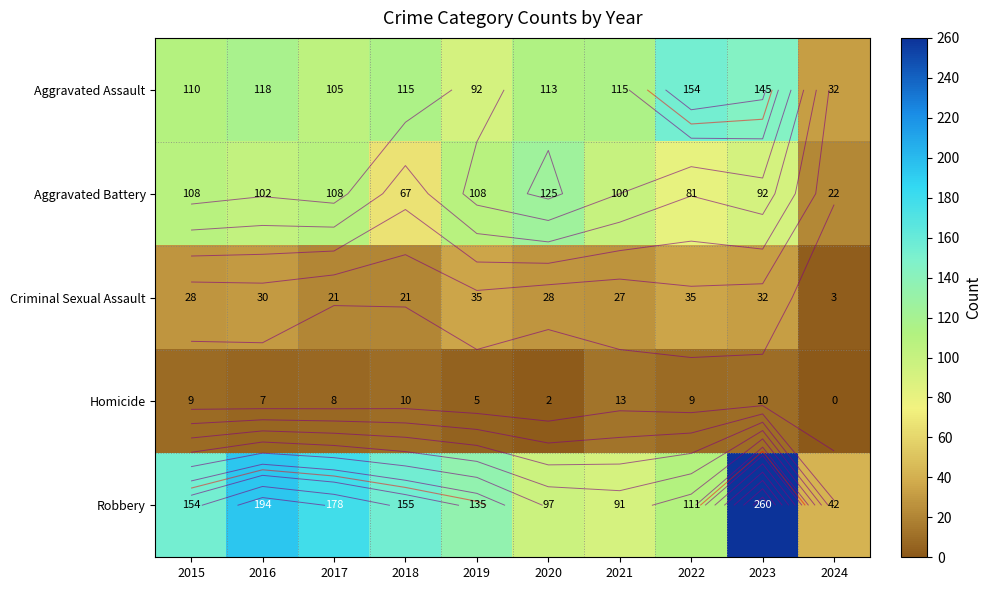

What is the difference between the Aggravated Battery values at 2022 and 2021?

19